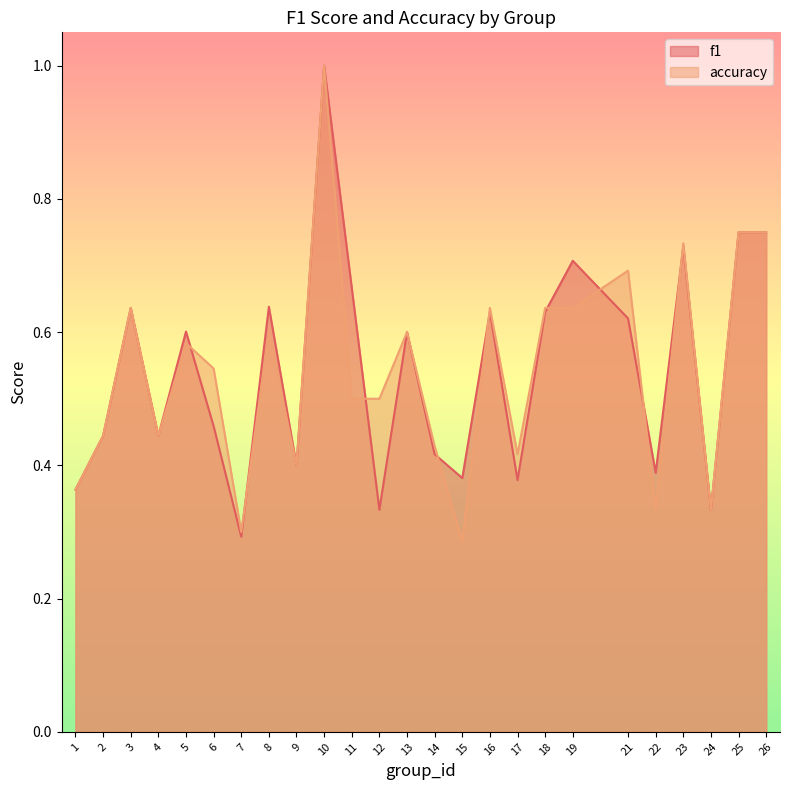

What is the highest value of the f1 series?

1.0